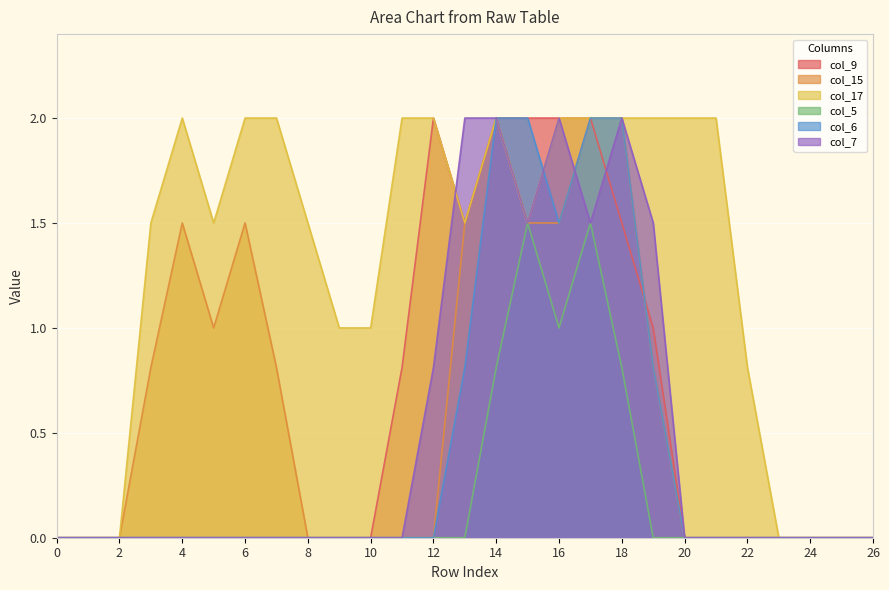

The value of col_15 at 25 is 0.8. True or false?

False